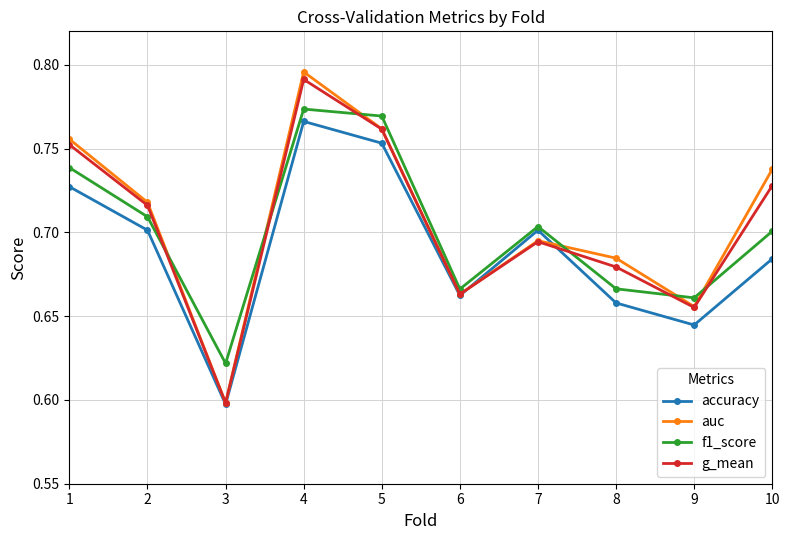

At which category is the sum across all series the highest?

4